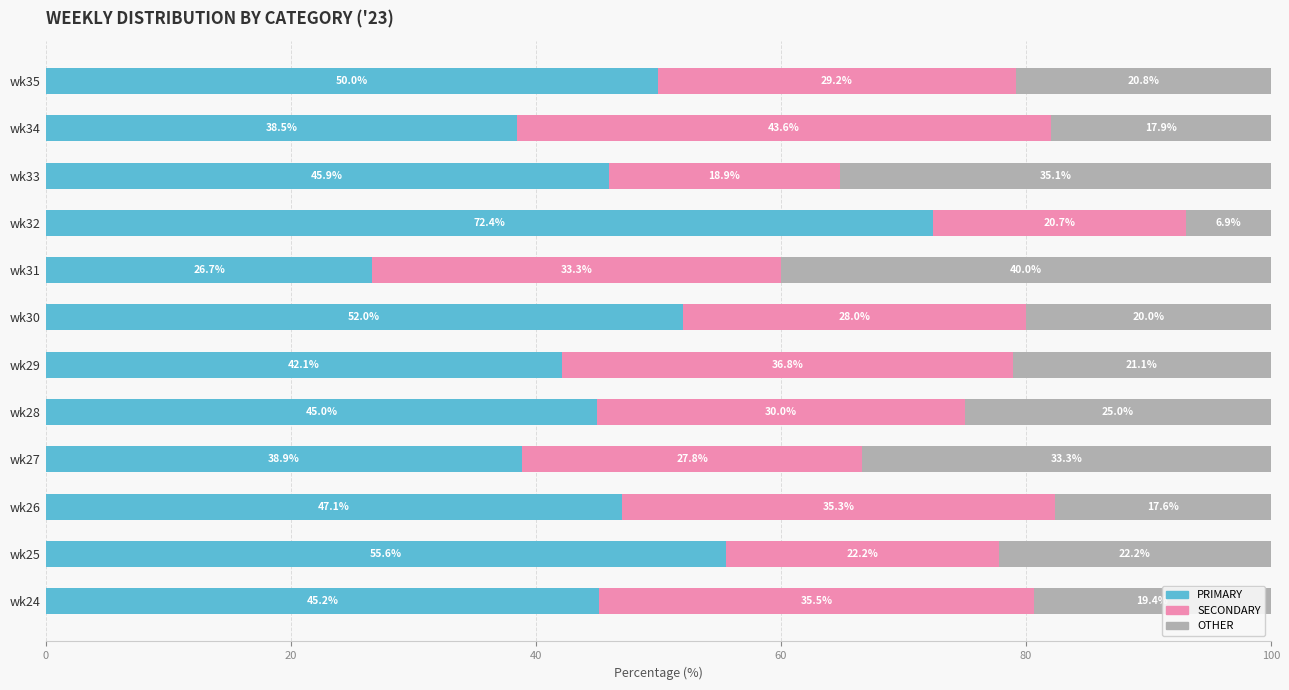

What is the average value of the PRIMARY series?

46.6